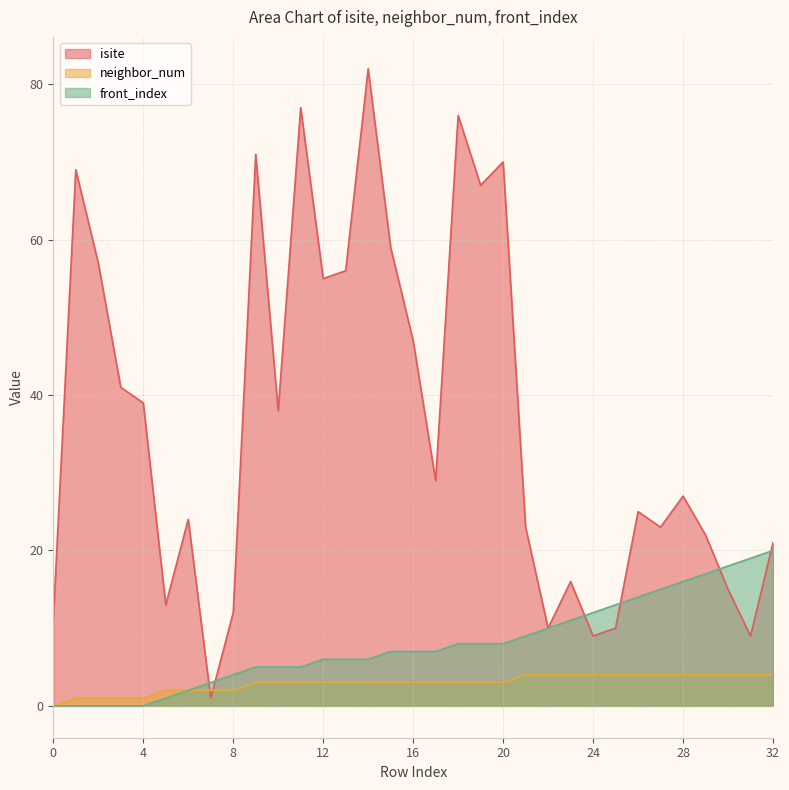

True or false: neighbor_num and front_index cross at least once.

False